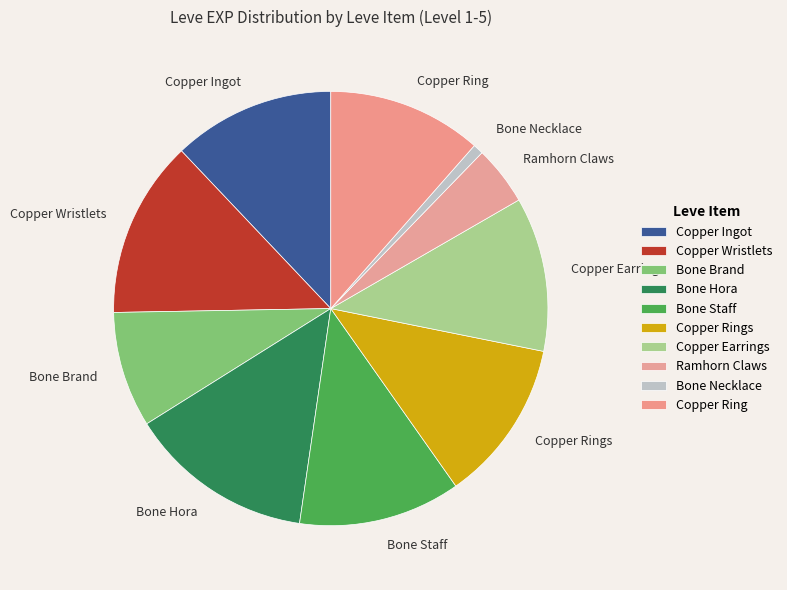

Is it true that Copper Rings is 26% of the pie?

False